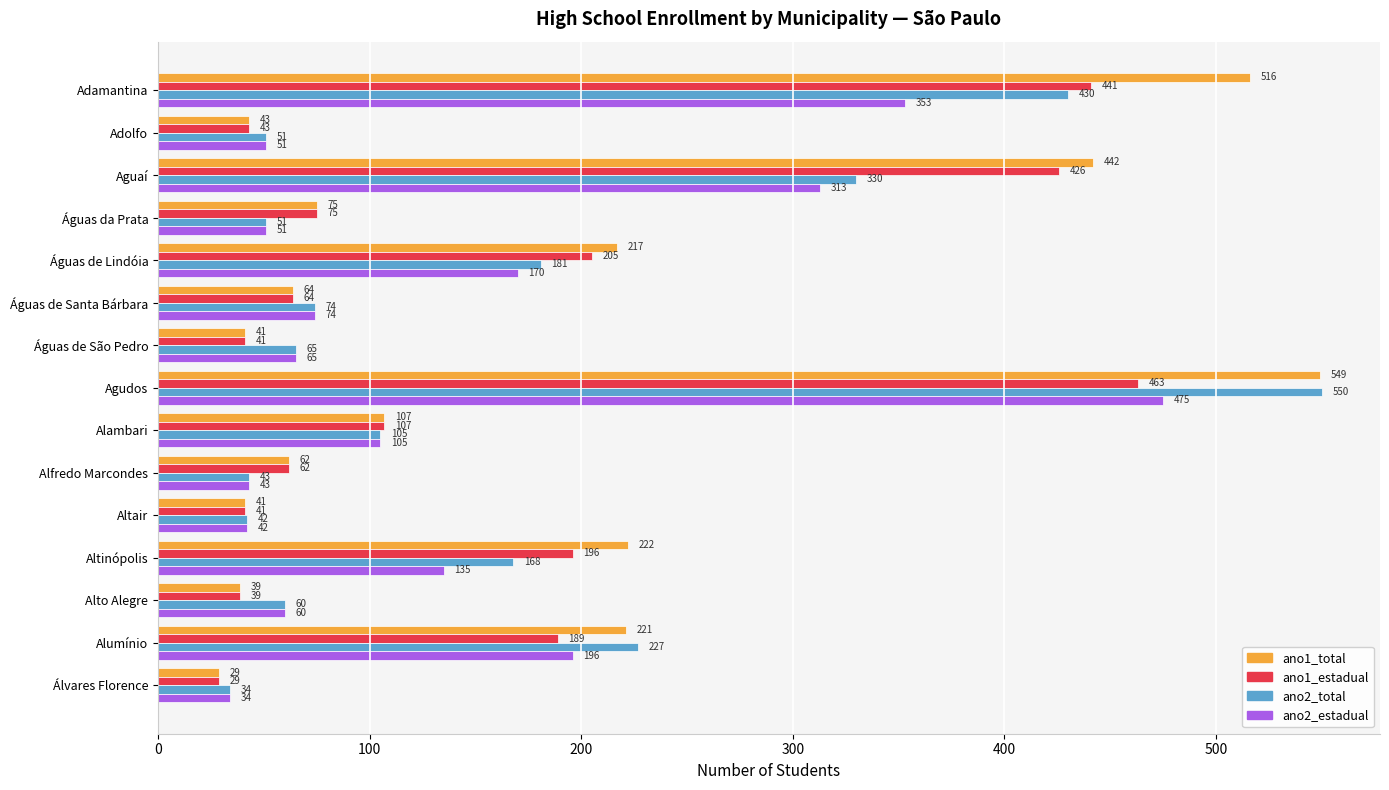

Which series changed the most between Adamantina and Águas de São Pedro?

ano1_total